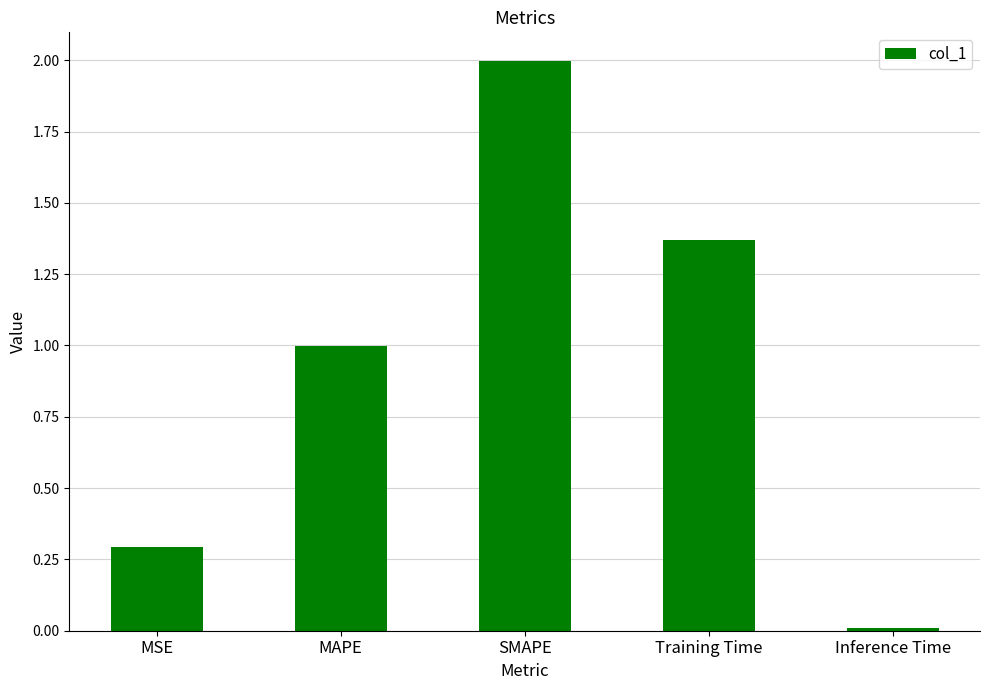

The value at MAPE is 0.7. True or false?

False